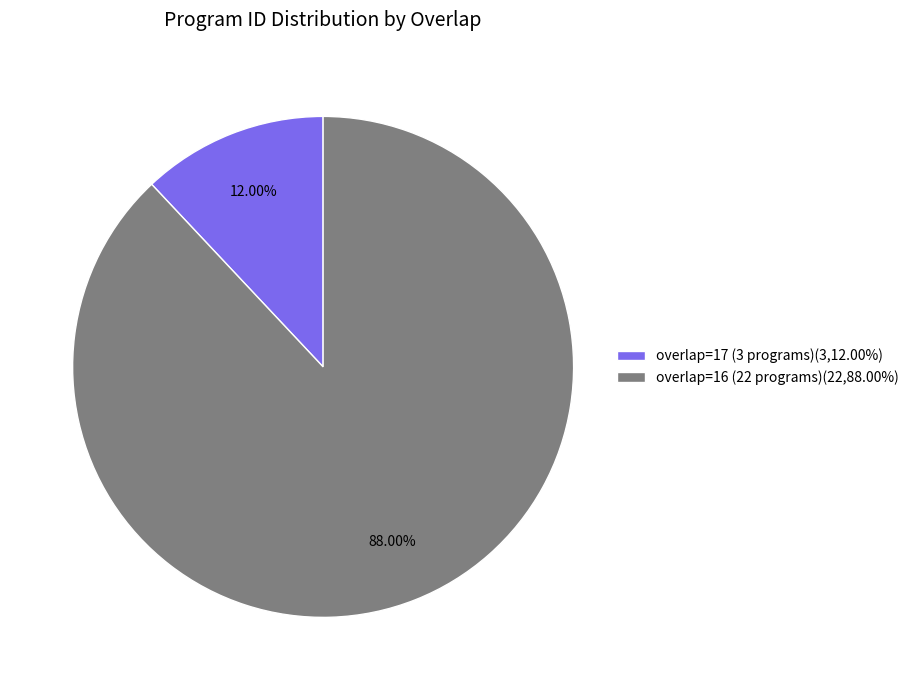

Between overlap=16 (22 programs)(22,88.00%) and overlap=17 (3 programs)(3,12.00%), which is larger?

overlap=16 (22 programs)(22,88.00%)